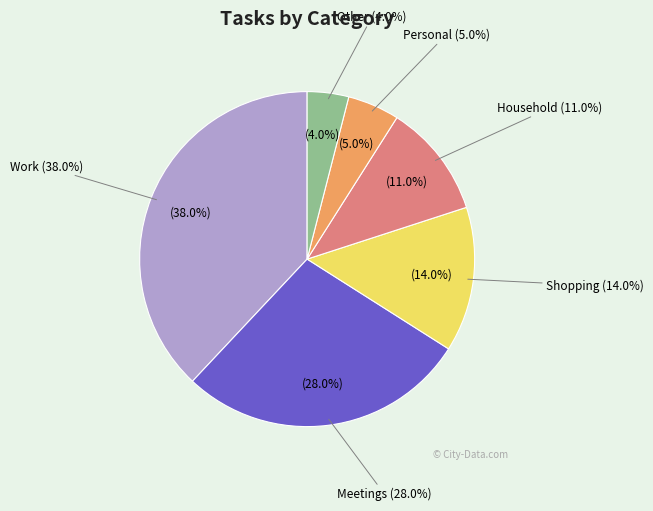

How much of the chart is everything except Other?

96.0%